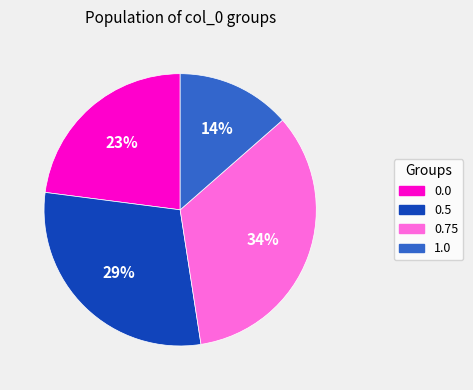

To the nearest percent, what is the combined percentage of 0.5 and 0.75?

63%